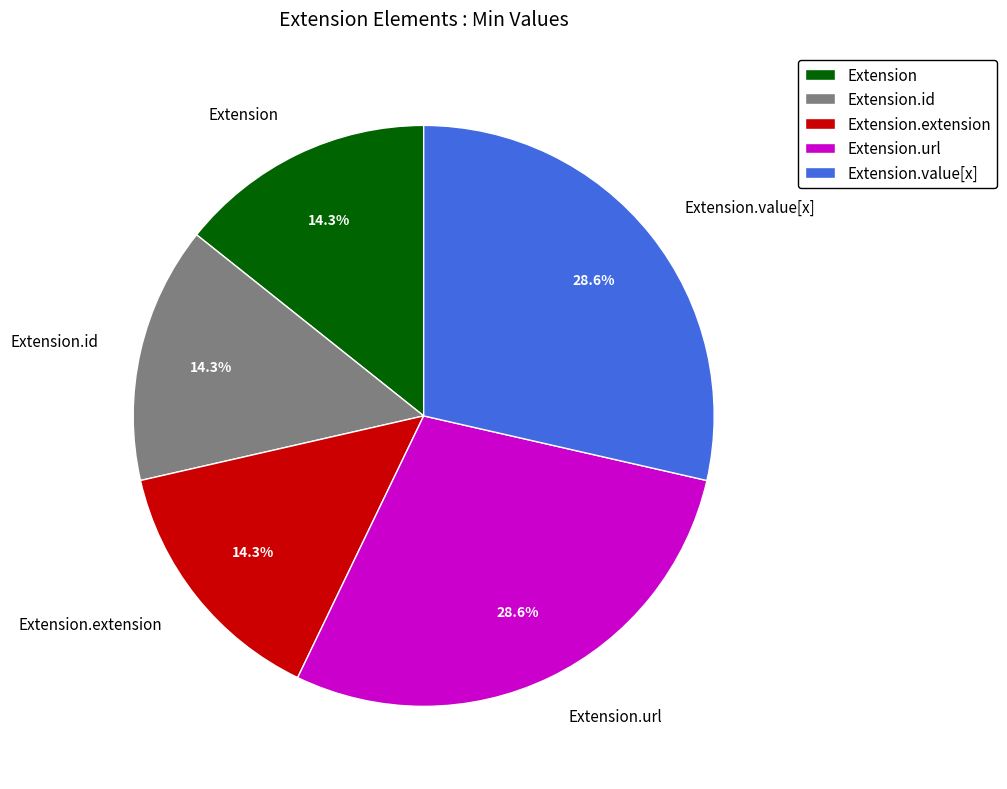

What percentage is the Extension.url slice, to the nearest percent?

29%